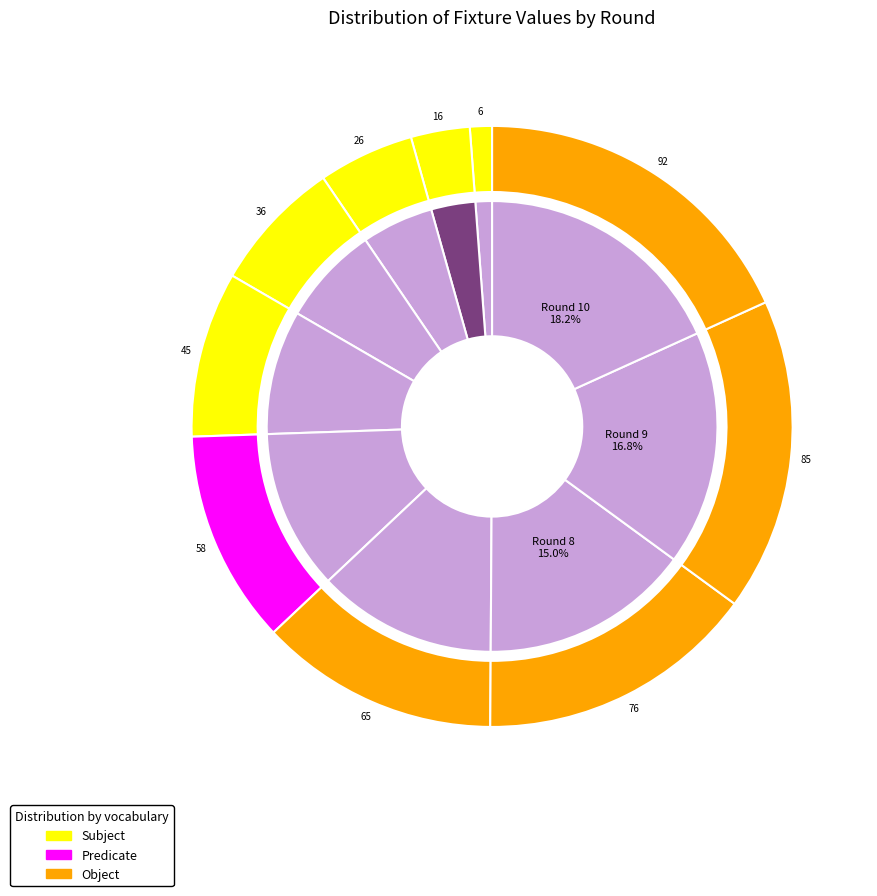

Rank the categories by value from lowest to highest.

Round 1, Round 2, Round 3, Round 4, Round 5, Round 6, Round 7, Round 8, Round 9, Round 10